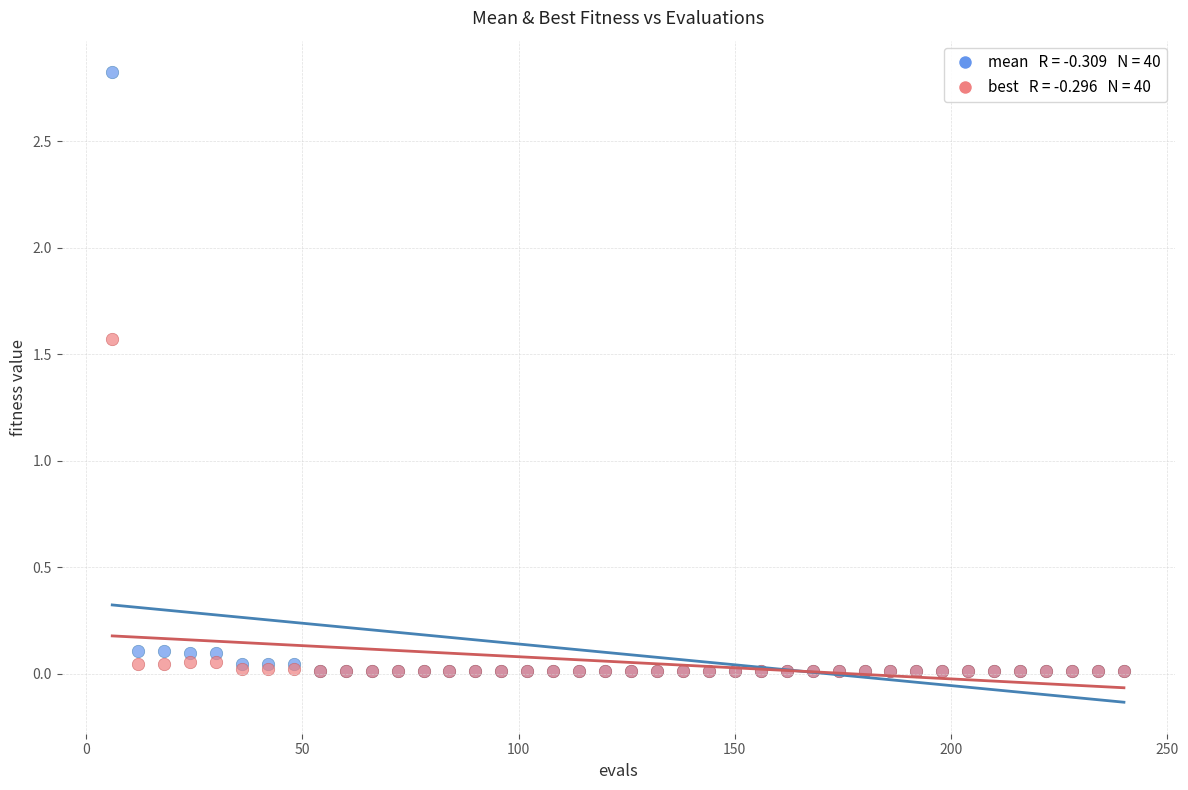

Across all series, what Y value is closest to 1?

1.6